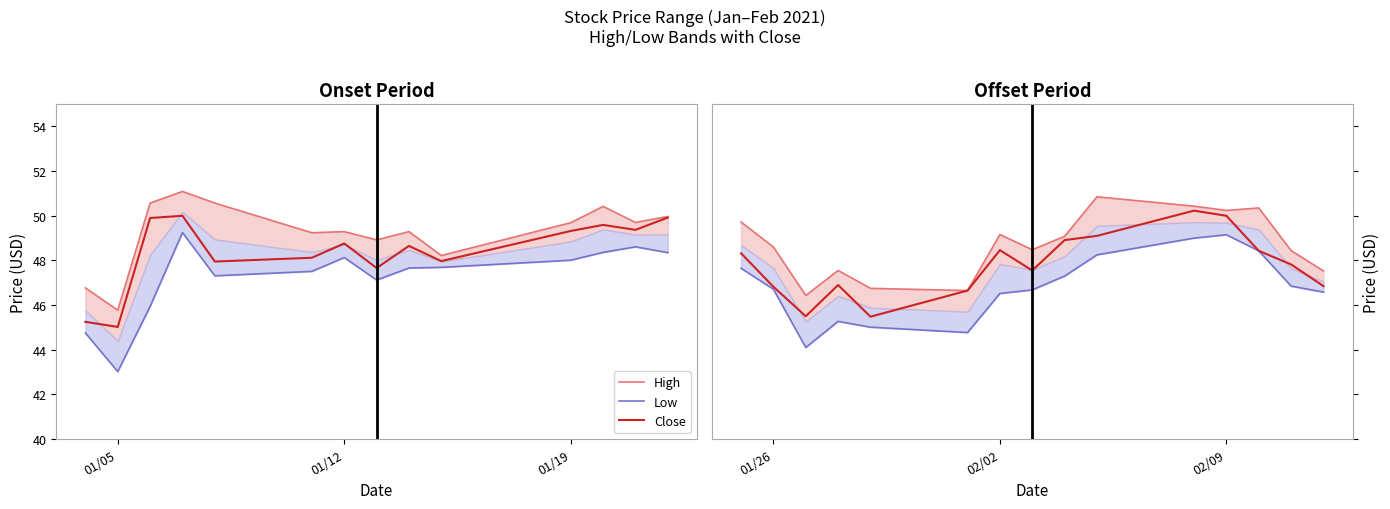

What are all the series names shown in the legend?

High, Low, Close